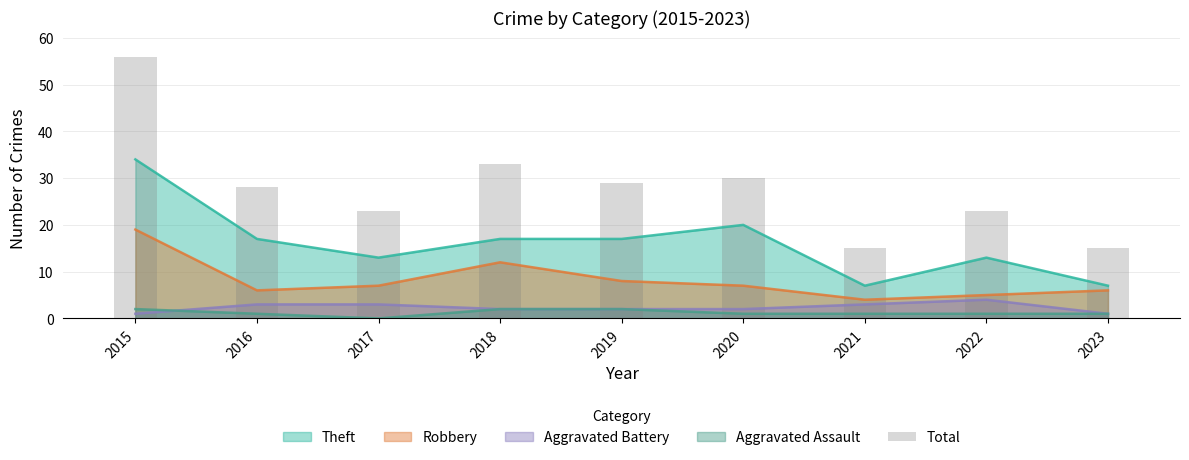

Which has a higher value, 2022 or 2017?

2022